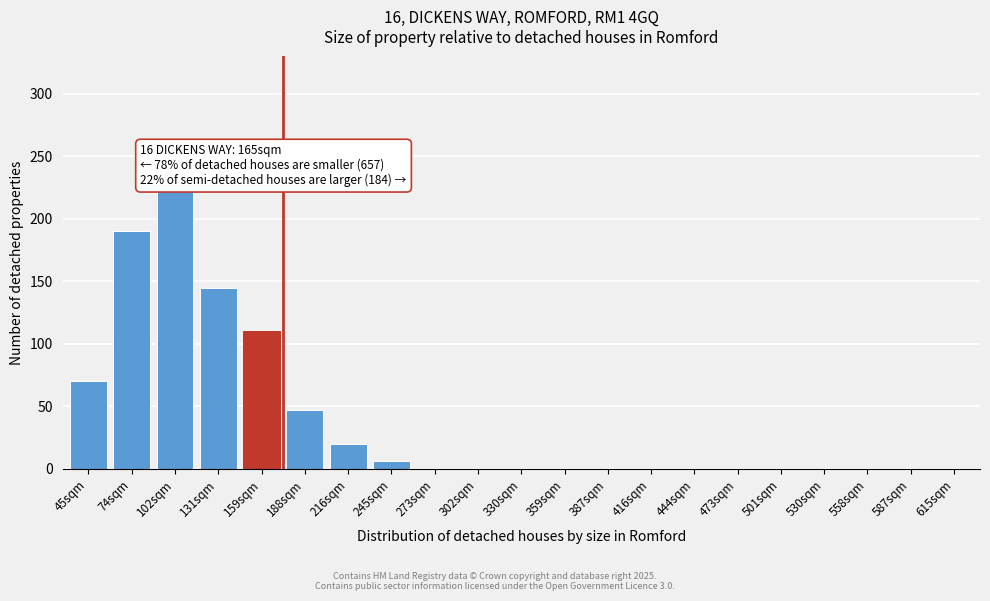

Reading right to left, list all the values displayed in this chart.

615sqm=0	587sqm=0	558sqm=0	530sqm=0	501sqm=0	473sqm=0	444sqm=0	416sqm=0	387sqm=0	359sqm=0	330sqm=0	302sqm=0	273sqm=0	245sqm=6	216sqm=20	188sqm=47	159sqm=110	131sqm=145	102sqm=225	74sqm=190	45sqm=70